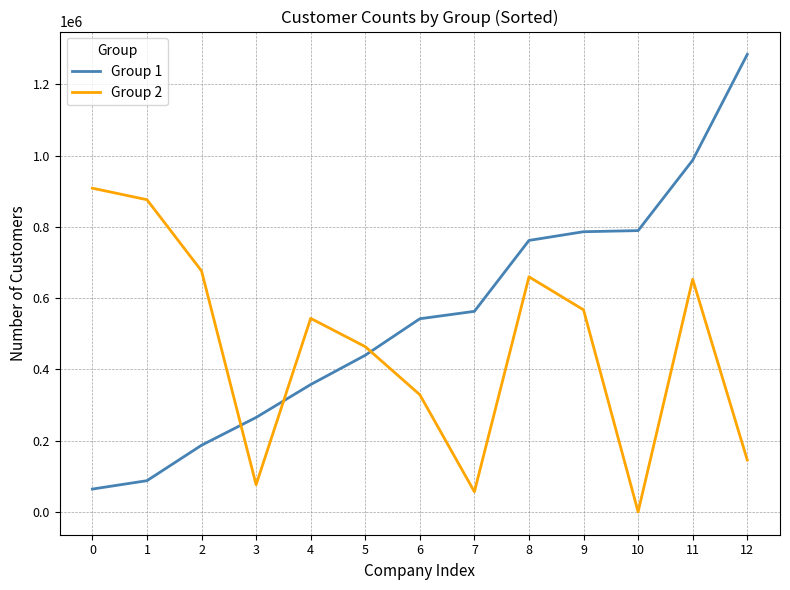

How many positive values does the Group 2 series have?

12